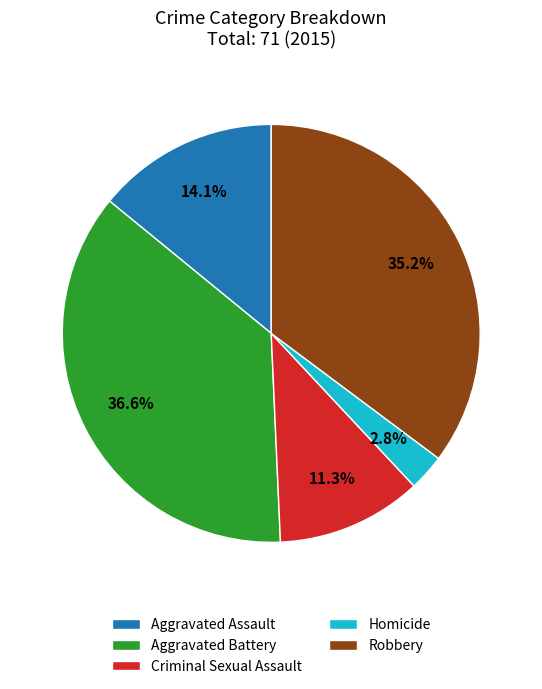

Combined, what portion of the pie is Robbery and Aggravated Battery?

71.8%